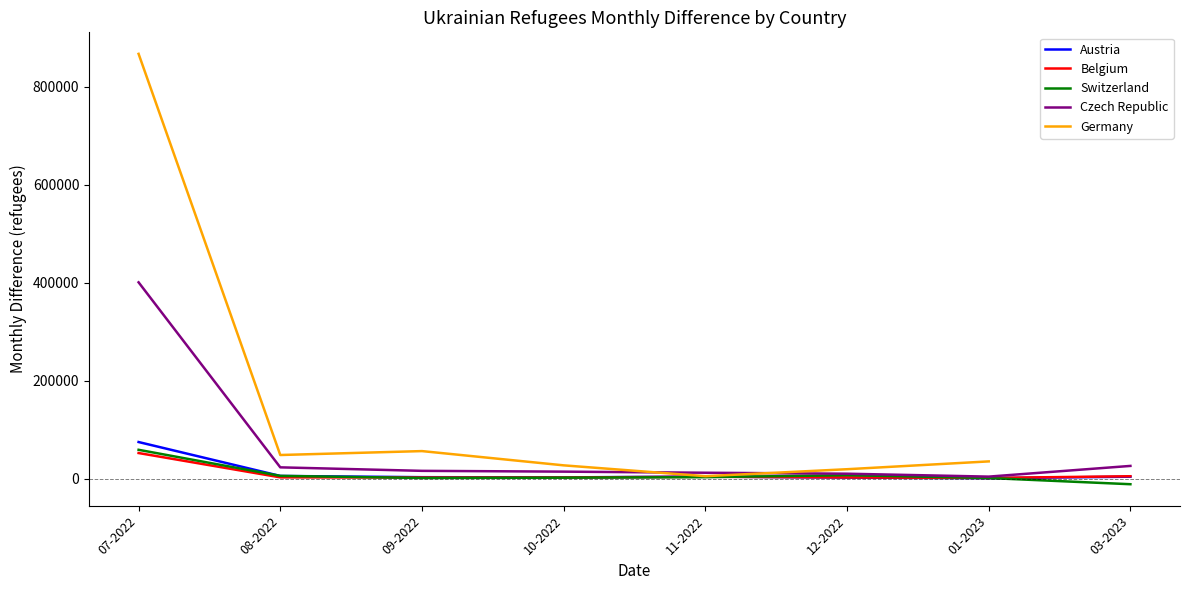

At which label does Switzerland reach its peak?

07-2022